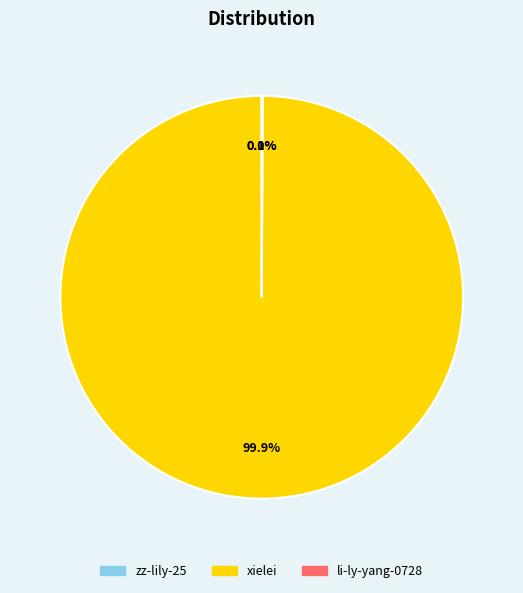

Is it true that xielei is 100% of the pie?

True